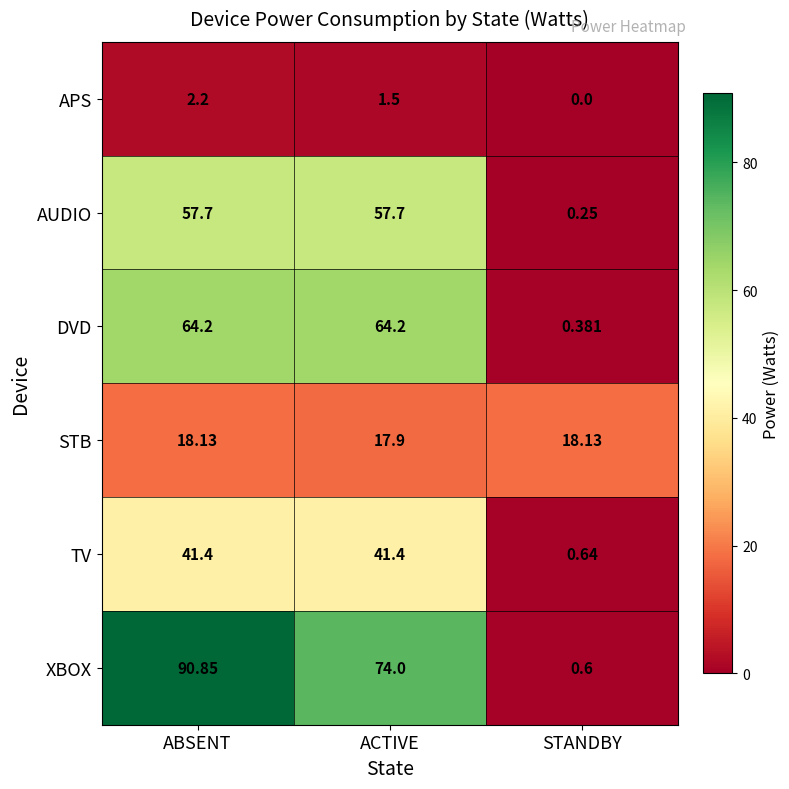

At how many categories does at least one series exceed 77?

1